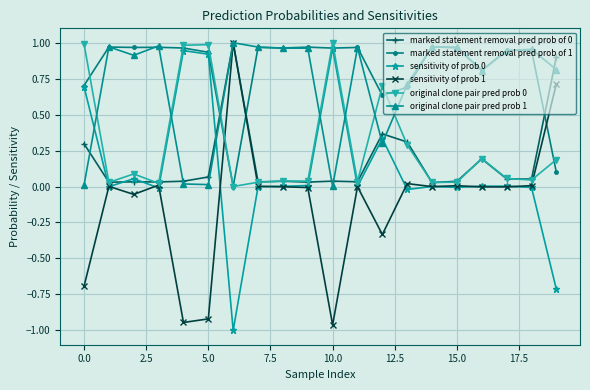

True or false: marked statement removal pred prob of 1 has more than 0 points higher than both neighbors.

True